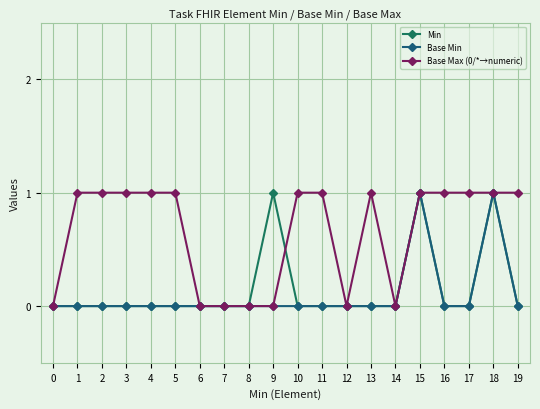

Reading left to right, list all the values displayed in this chart.

Min: 0=0	1=0	2=0	3=0	4=0	5=0	6=0	7=0	8=0	9=1	10=0	11=0	12=0	13=0	14=0	15=1	16=0	17=0	18=1	19=0
Base Min: 0=0	1=0	2=0	3=0	4=0	5=0	6=0	7=0	8=0	9=0	10=0	11=0	12=0	13=0	14=0	15=1	16=0	17=0	18=1	19=0
Base Max (0/*→numeric): 0=0	1=1	2=1	3=1	4=1	5=1	6=0	7=0	8=0	9=0	10=1	11=1	12=0	13=1	14=0	15=1	16=1	17=1	18=1	19=1